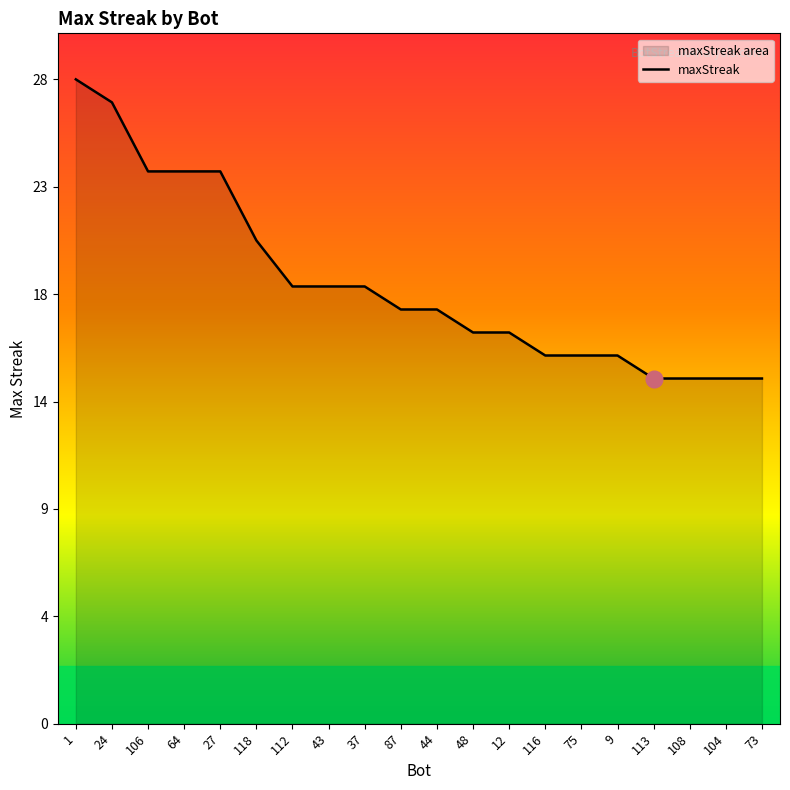

Is it true that the value at 27 is 24?

True